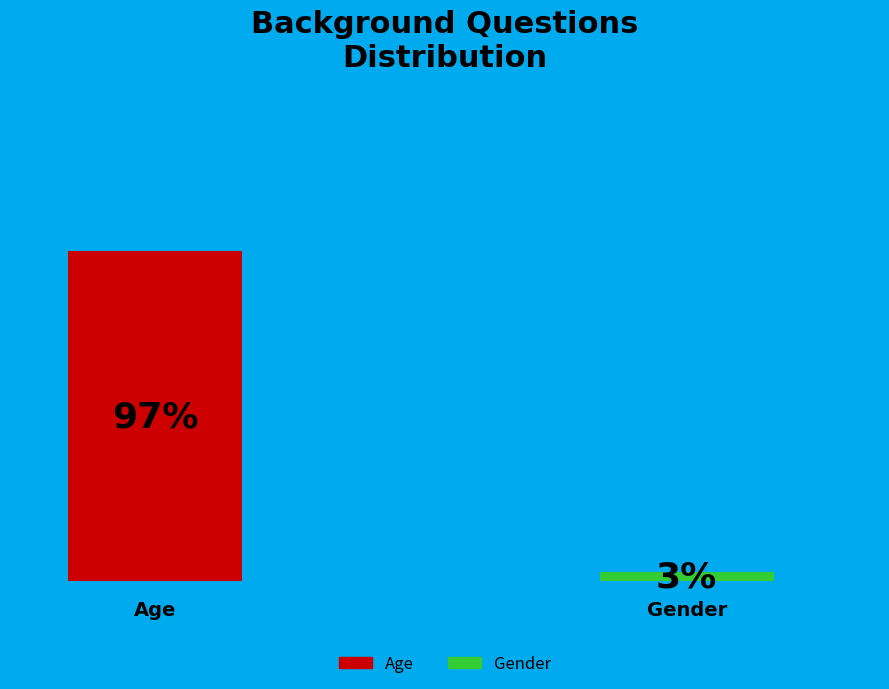

How many slices are in this pie chart?

2